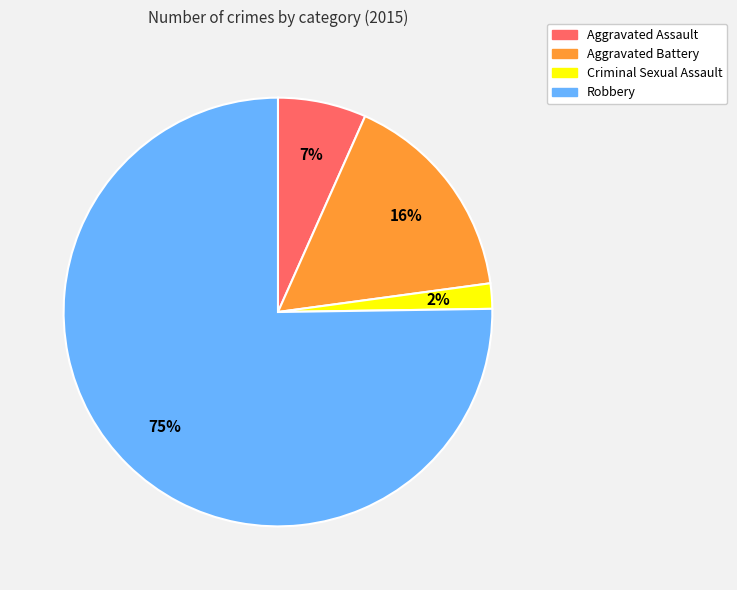

Rank the categories by value from highest to lowest.

Robbery, Aggravated Battery, Aggravated Assault, Criminal Sexual Assault